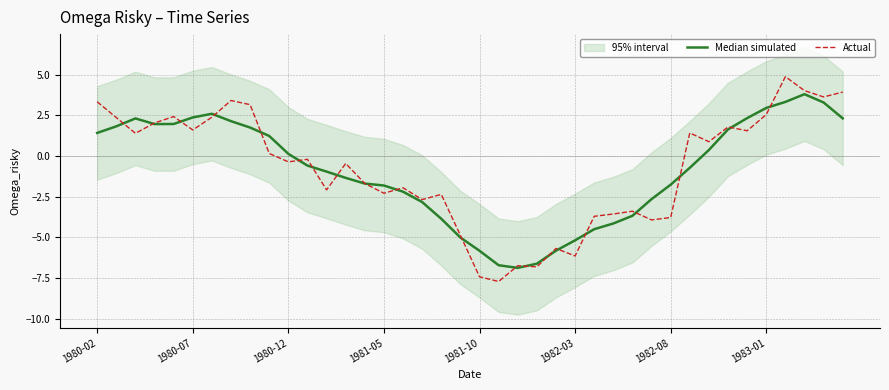

Reading left to right, what are all the values shown in this chart?

Median simulated: 1.4	1.8	2.3	2.0	2.0	2.4	2.6	2.1	1.8	1.2	0.1	-0.6	-1.0	-1.3	-1.7	-1.8	-2.2	-2.8	-3.9	-5.0	-5.8	-6.7	-6.9	-6.6	-5.8	-5.2	-4.5	-4.1	-3.7	-2.6	-1.8	-0.7	0.4	1.6	2.3	3.0	3.3	3.8	3.3	2.3
Actual: 3.3	2.4	1.4	2.0	2.4	1.6	2.4	3.4	3.2	0.2	-0.4	-0.2	-2.1	-0.5	-1.7	-2.3	-2.0	-2.7	-2.4	-4.9	-7.4	-7.7	-6.7	-6.8	-5.7	-6.1	-3.7	-3.6	-3.4	-3.9	-3.8	1.4	0.9	1.8	1.6	2.6	4.9	4.0	3.6	3.9